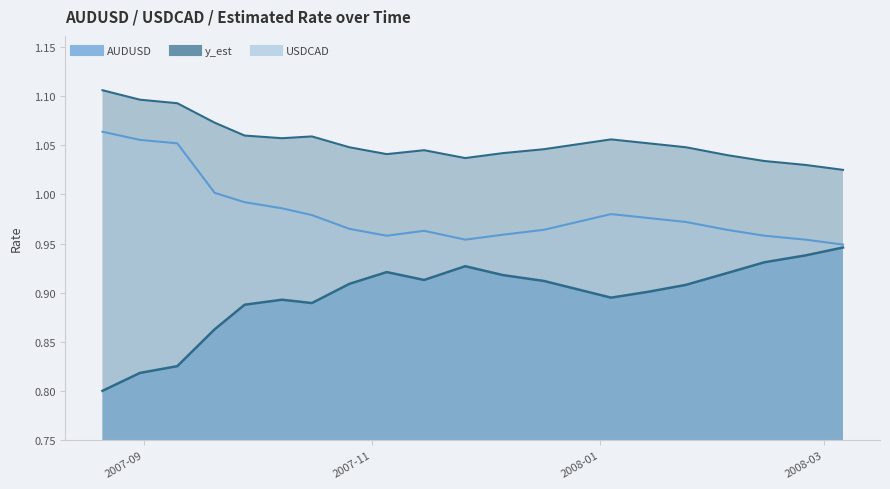

How many lines are shown in the chart?

3